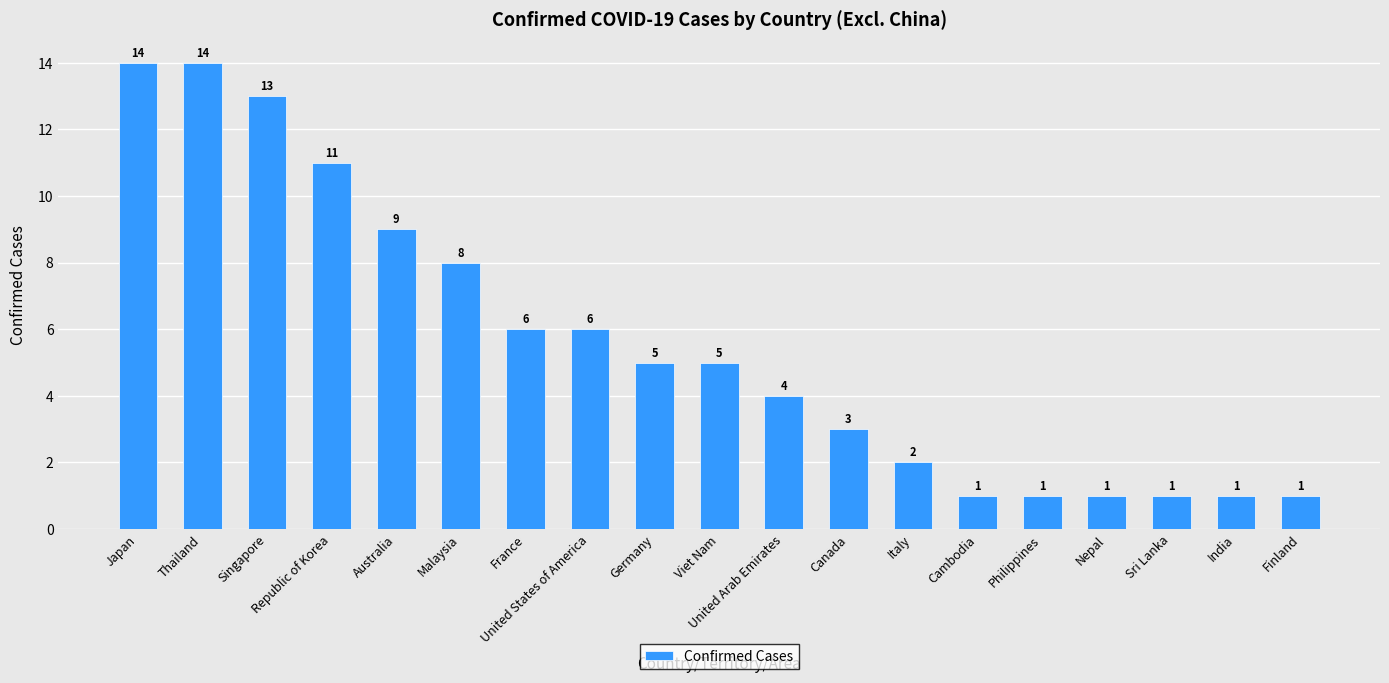

Count the number of data series in this chart.

1